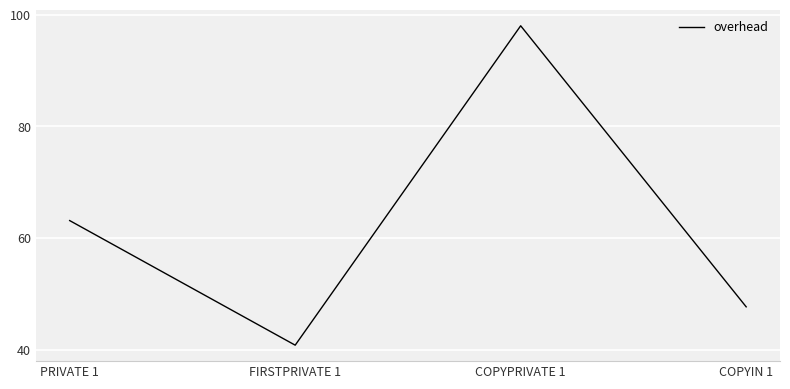

Rank the categories by value from lowest to highest.

FIRSTPRIVATE 1, COPYIN 1, PRIVATE 1, COPYPRIVATE 1